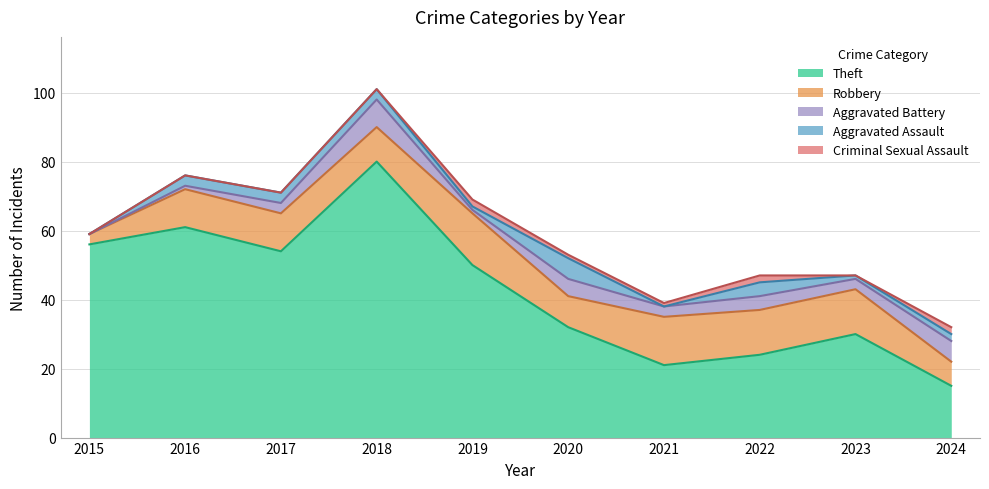

What is the total value across all series at 2021?

39